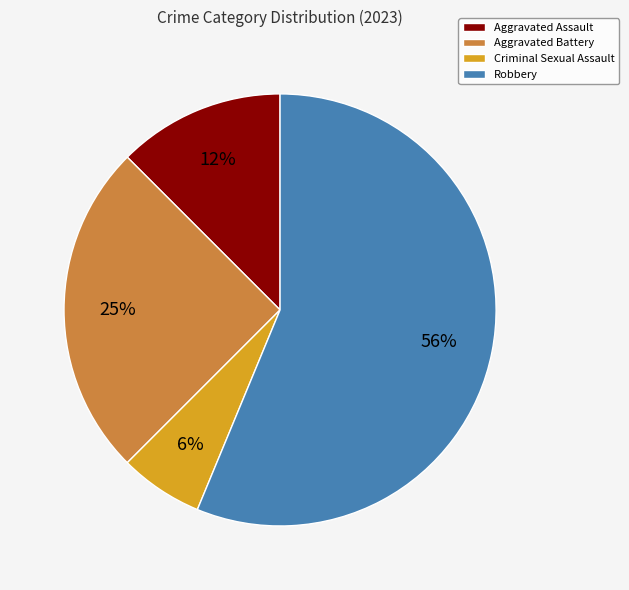

What is the largest slice in the pie chart?

Robbery